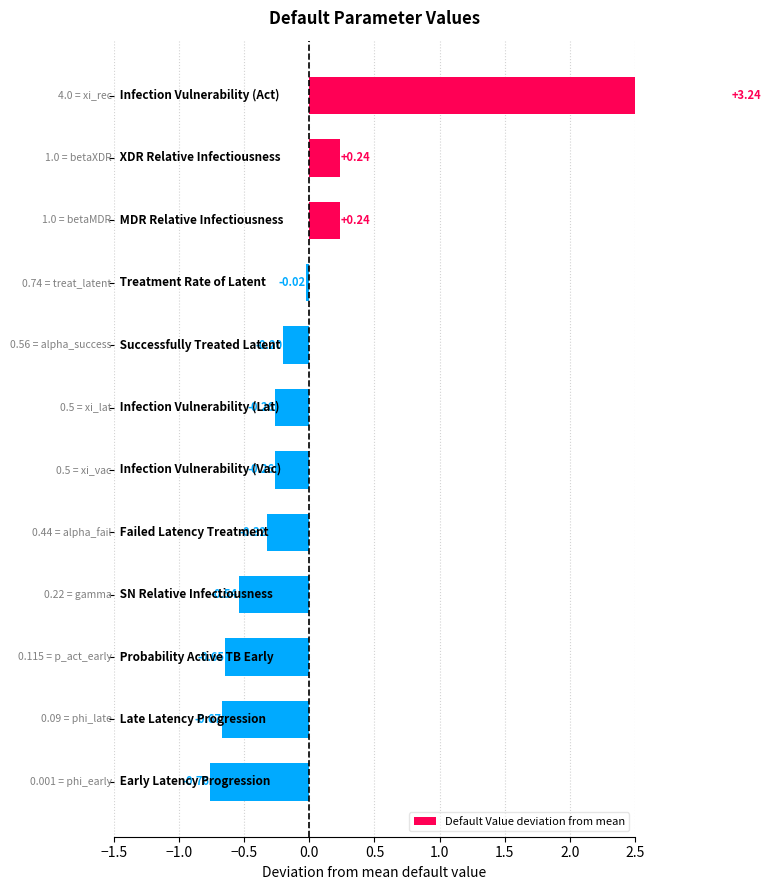

Does the chart contain any negative values?

Yes